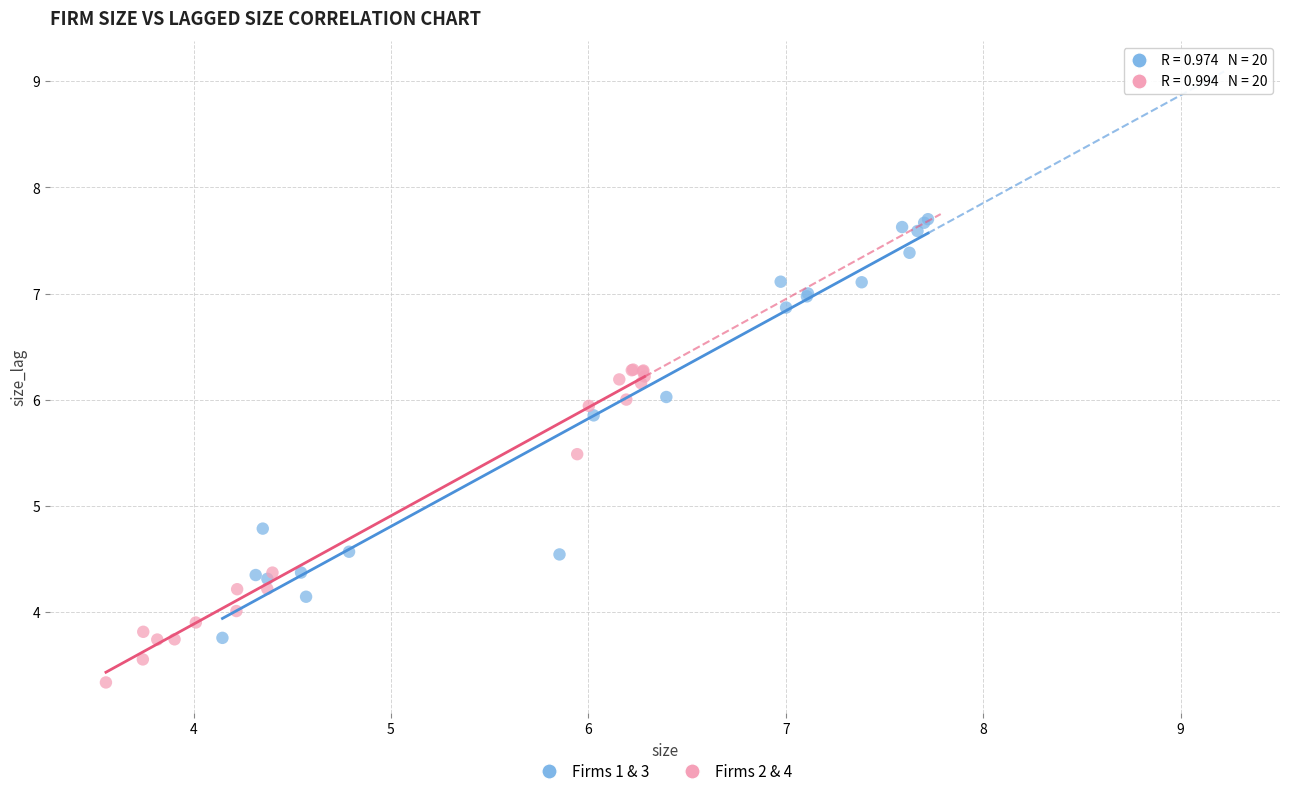

Which series contains the highest Y value?

Firms 1 & 3